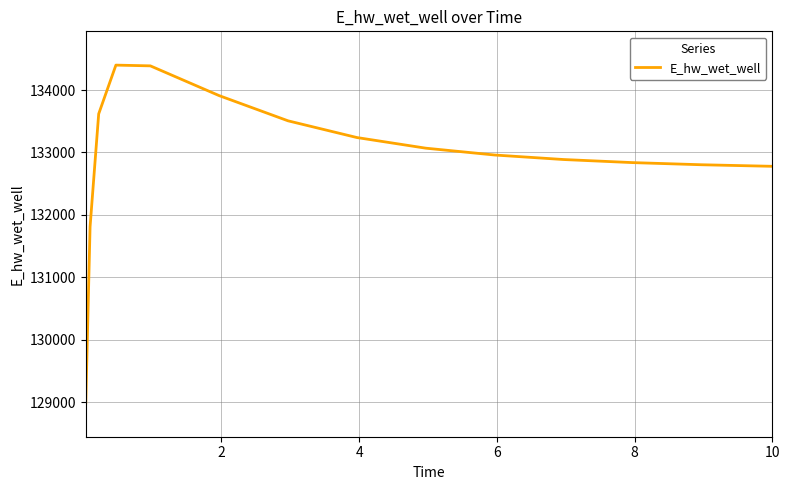

What is the difference between the maximum and second lowest values?

2589.8